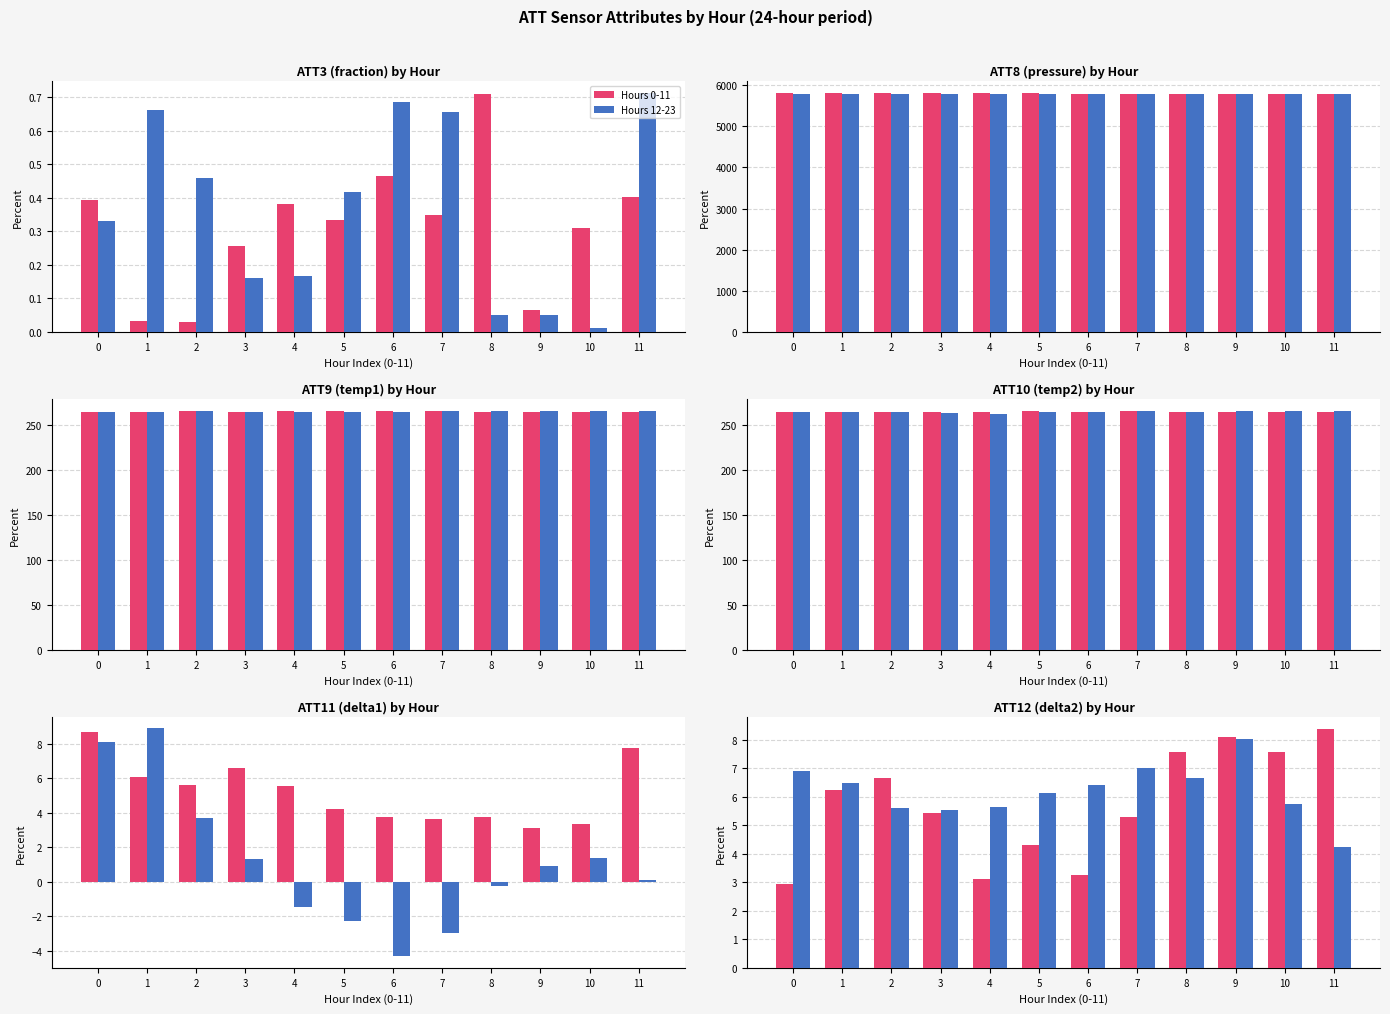

The value of Hours 12-23 at 0 is 6.9. True or false?

True